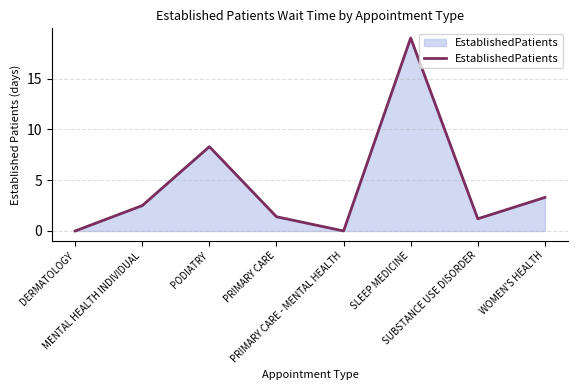

The value at PODIATRY is 8.3. True or false?

True